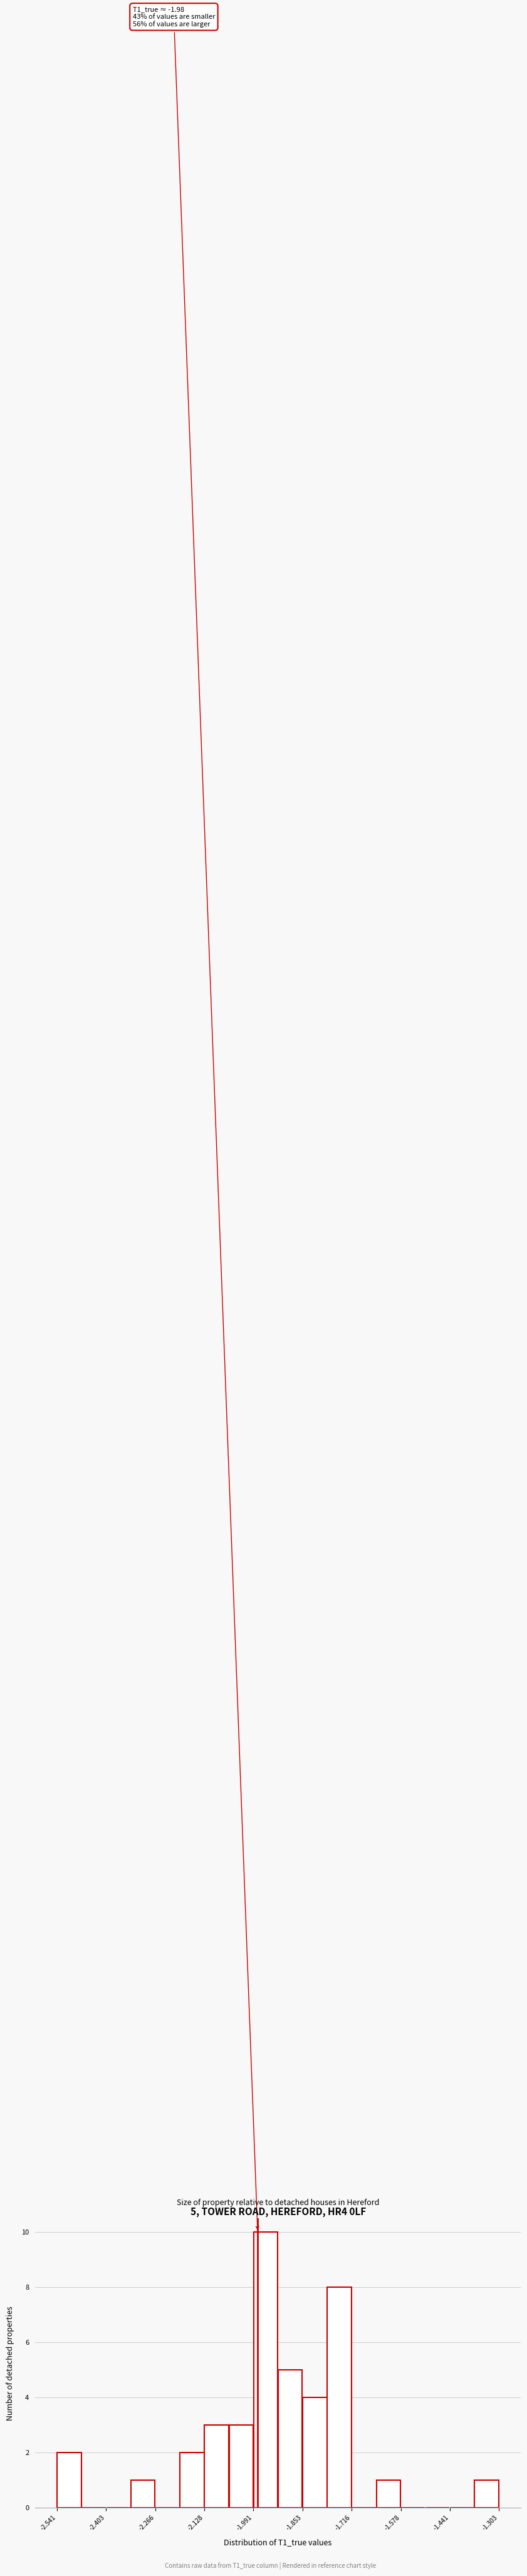

Read against the x-axis, roughly where is the centre of the tallest bar?

-1.96